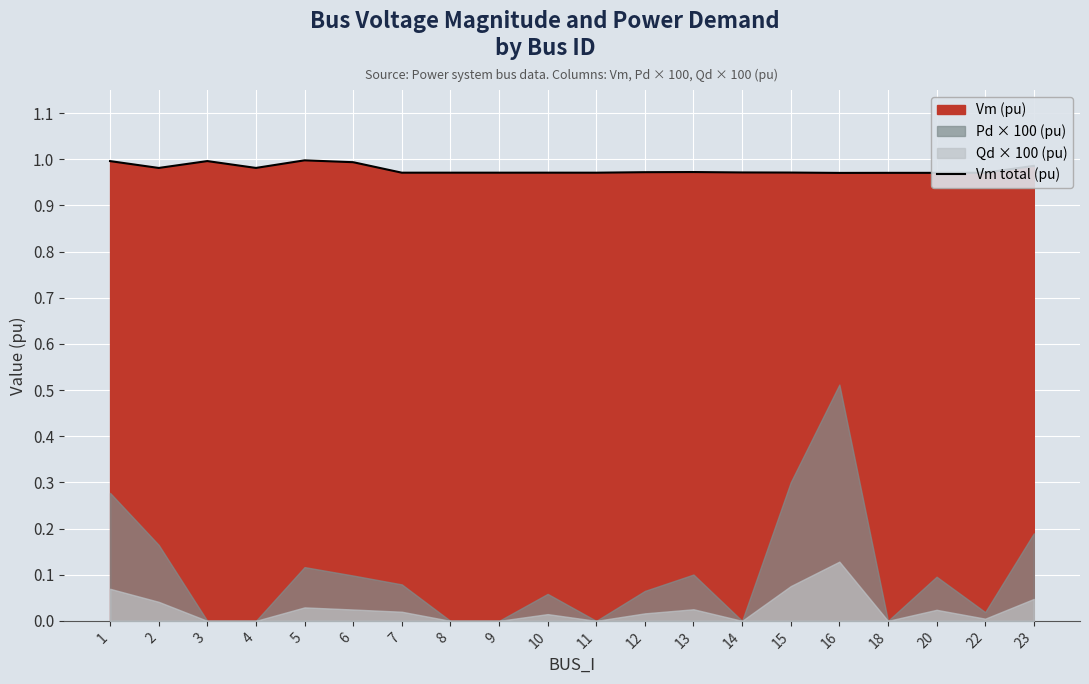

Which category has the lowest value across all series?

16